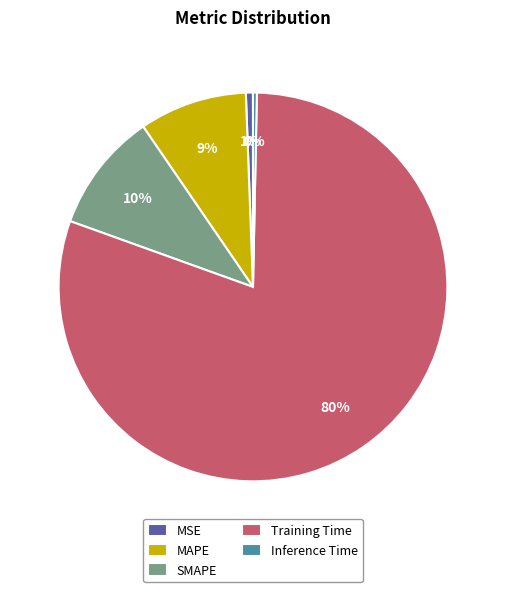

Does MSE represent more than half of the total?

No